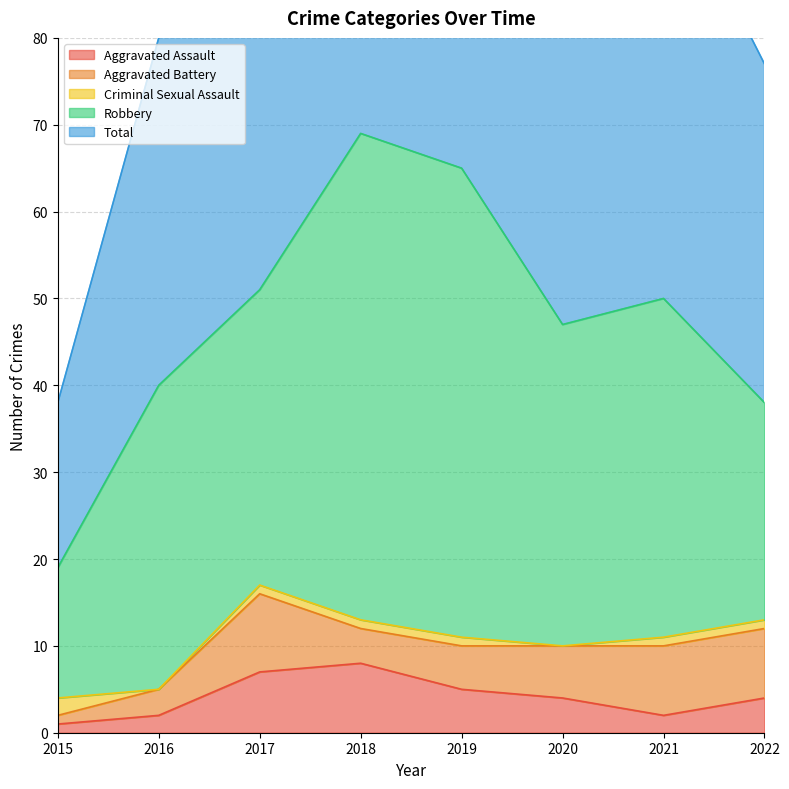

How many series are shown in this chart?

5